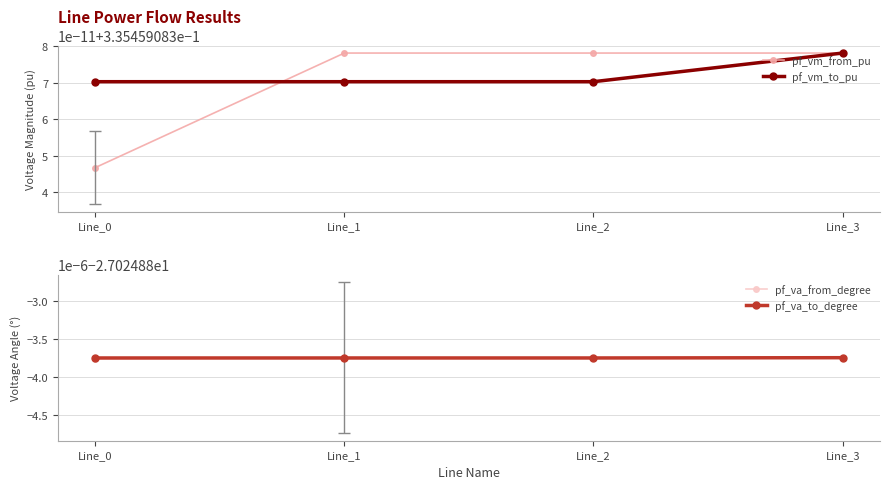

Between Line_0 and Line_1, which series saw the biggest shift?

pf_va_from_degree